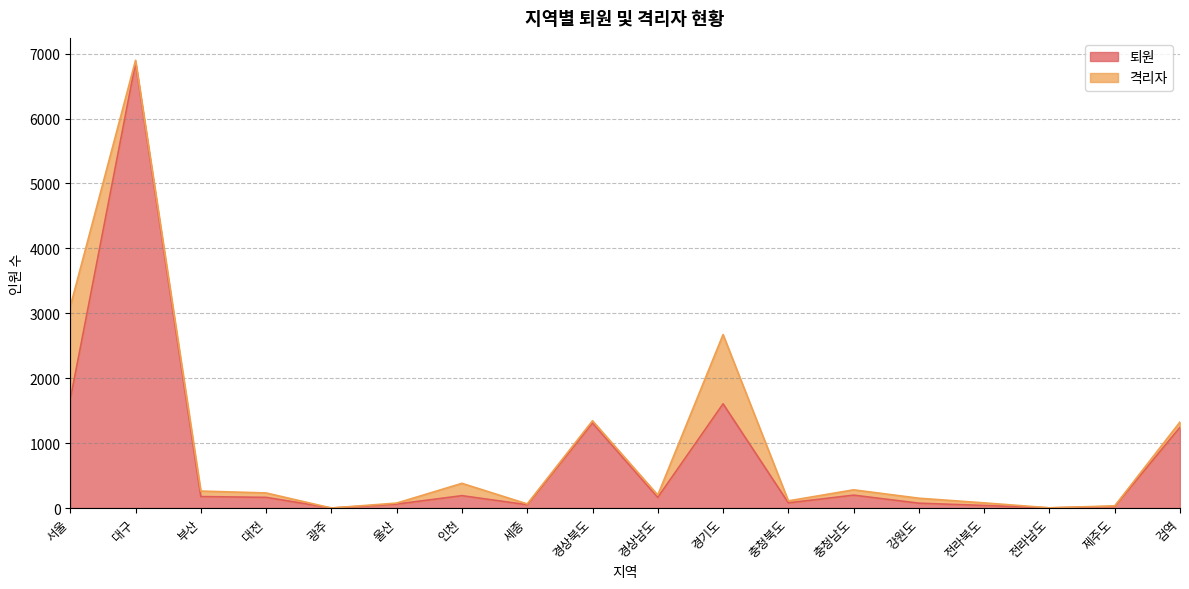

Reading left to right, list all the values displayed in this chart.

서울=1671	대구=6858	부산=176	대전=164	광주=0	울산=60	인천=190	세종=50	경상북도=1309	경상남도=163	경기도=1605	충청북도=79	충청남도=198	강원도=74	전라북도=39	전라남도=2	제주도=25	검역=1243